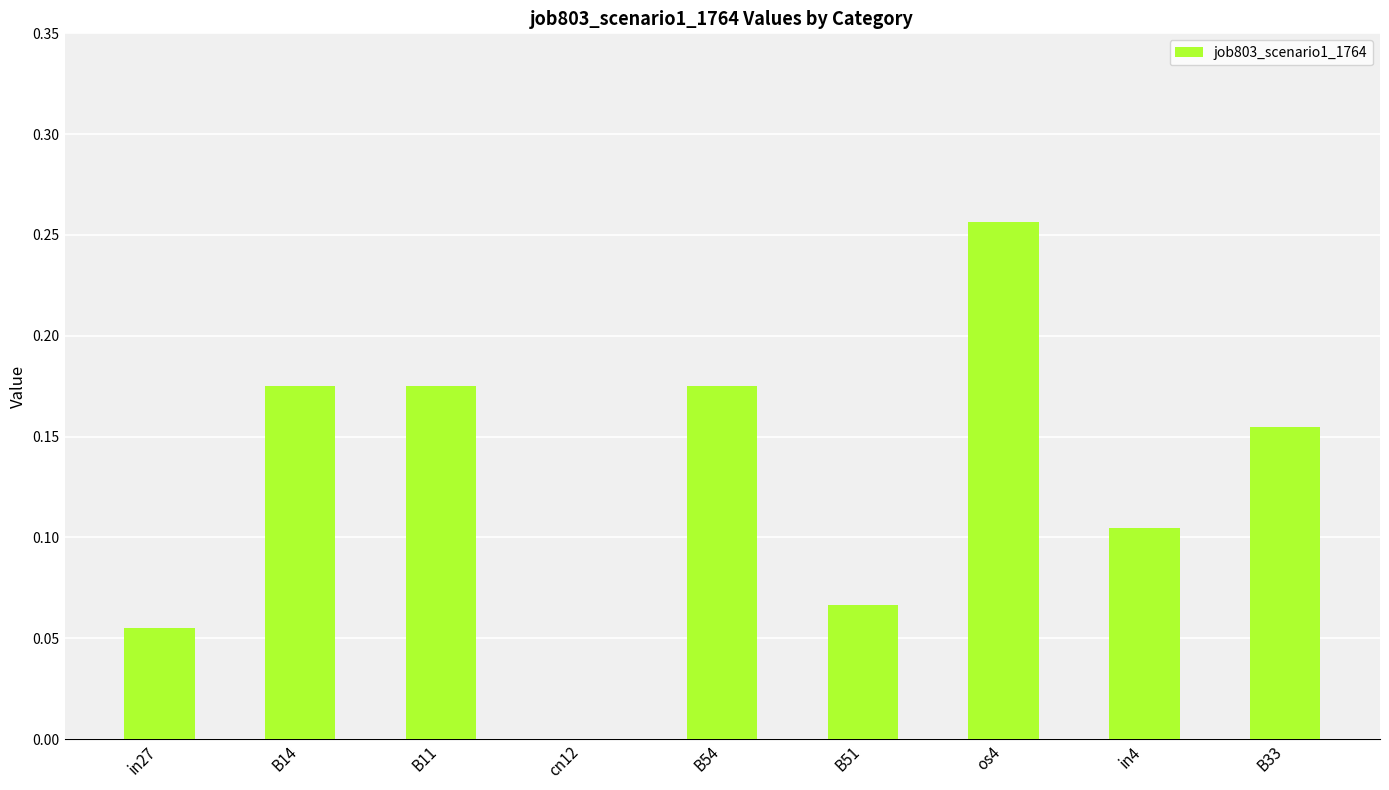

Which category has the highest value across all series?

os4